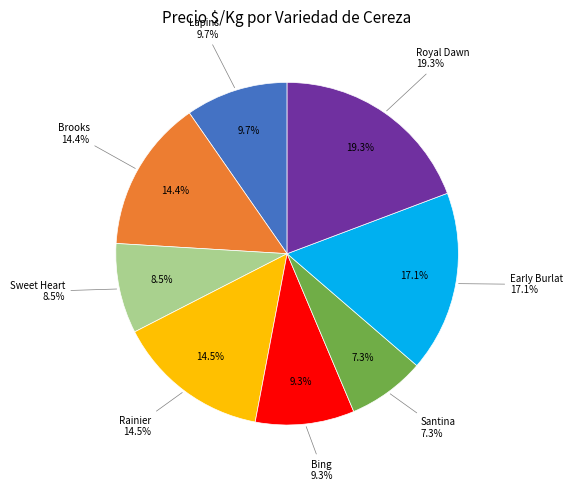

How many slices are in this pie chart?

8